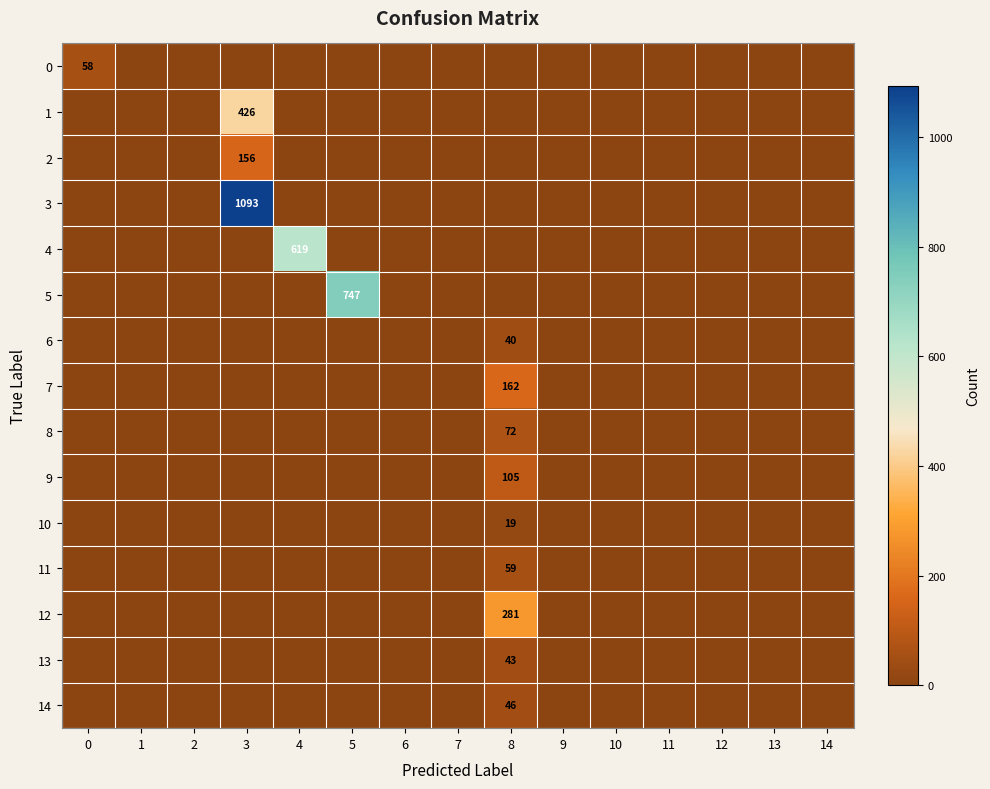

The 1 series shows 426 at 3. True or false?

True